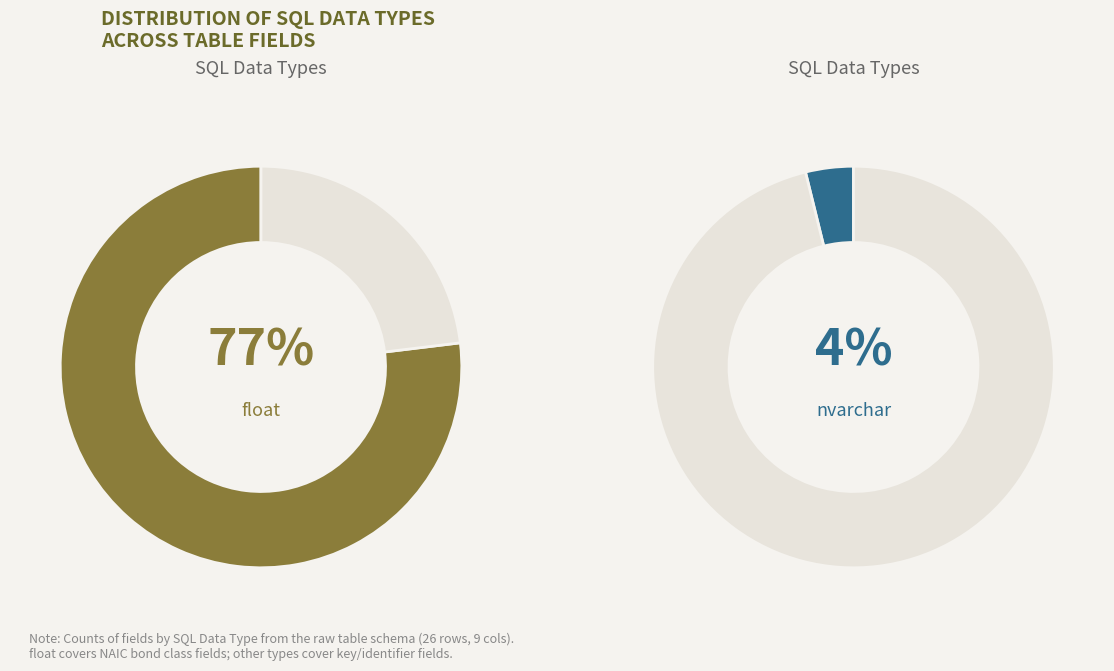

What portion of the pie excludes varchar?

96.2%